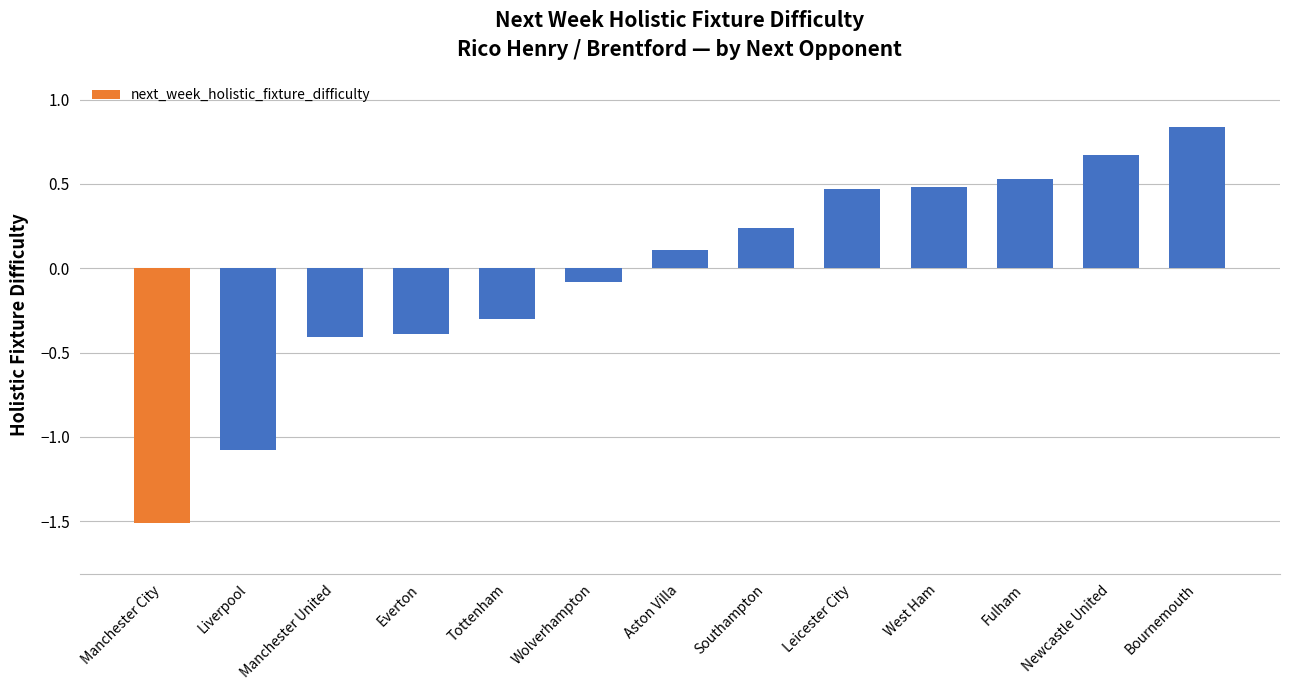

What is the value of the 7th bar from the left?

0.1